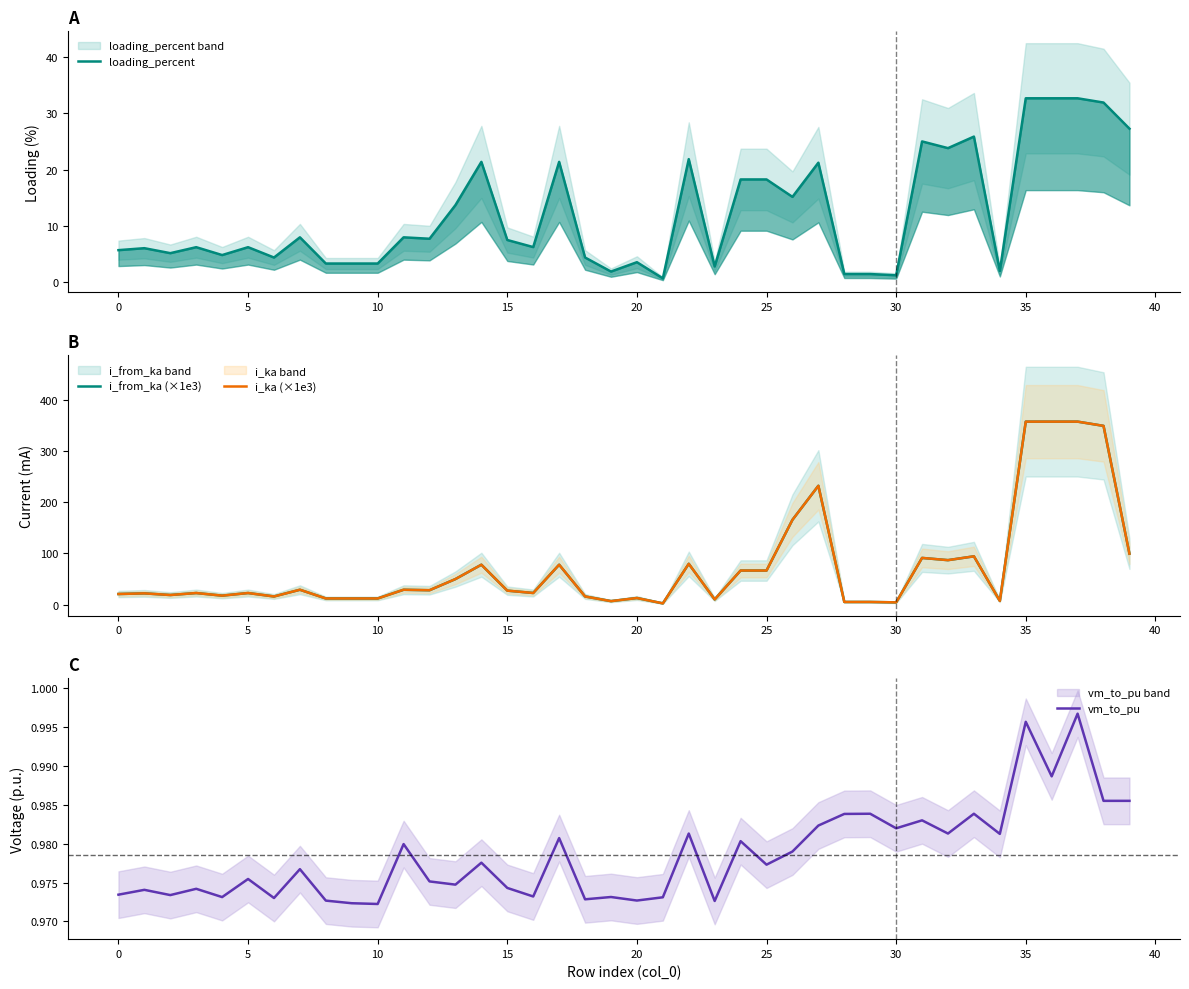

Which series changed the most between 5 and 35?

i_from_ka (×1e3)